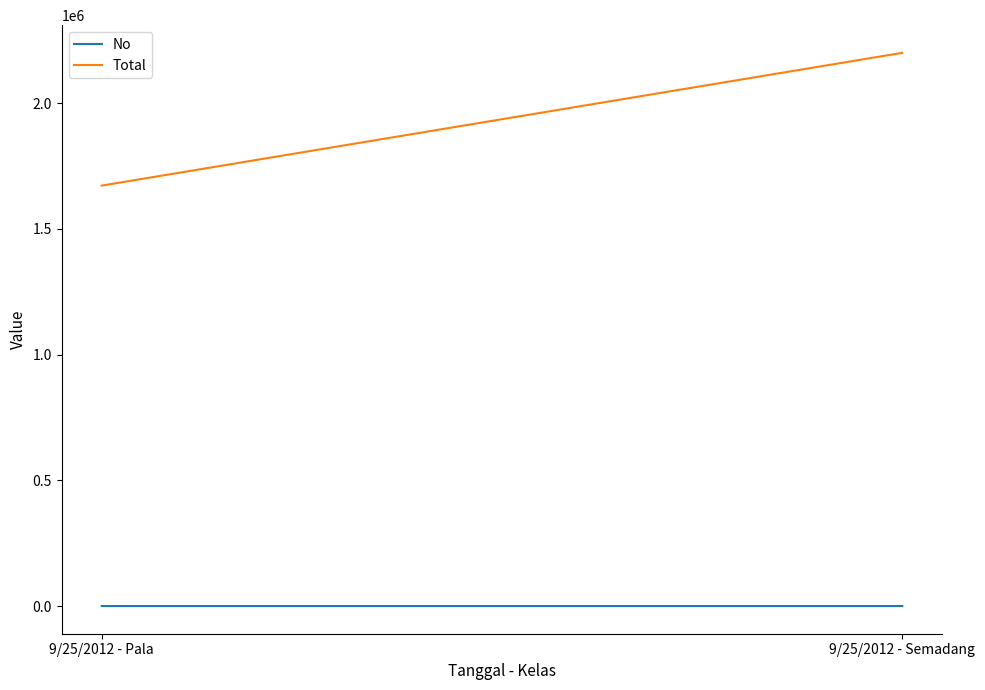

How many categories are shown in the chart?

2